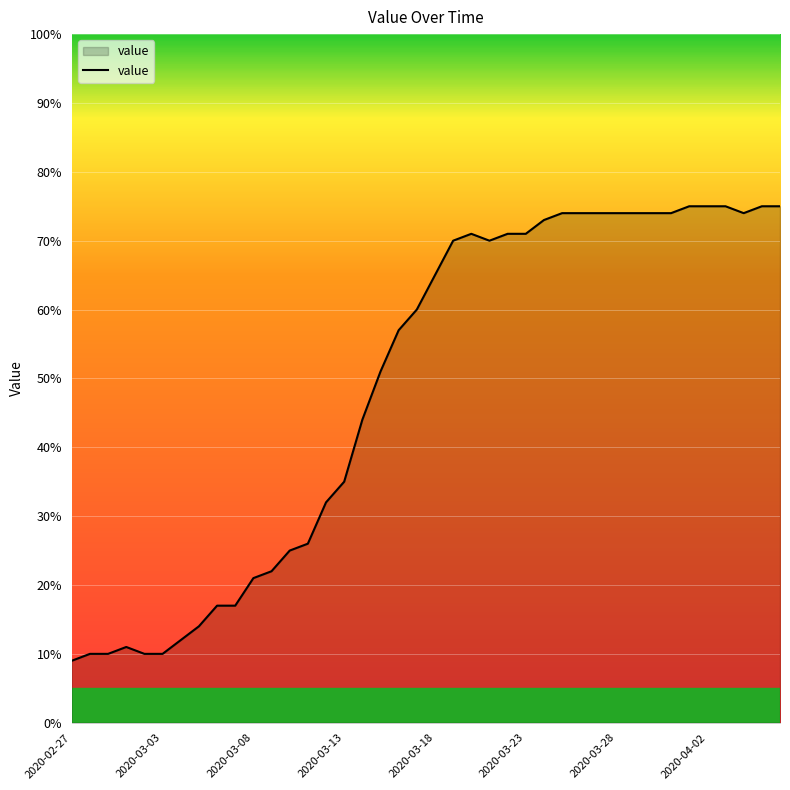

What is the maximum value shown in the chart?

75